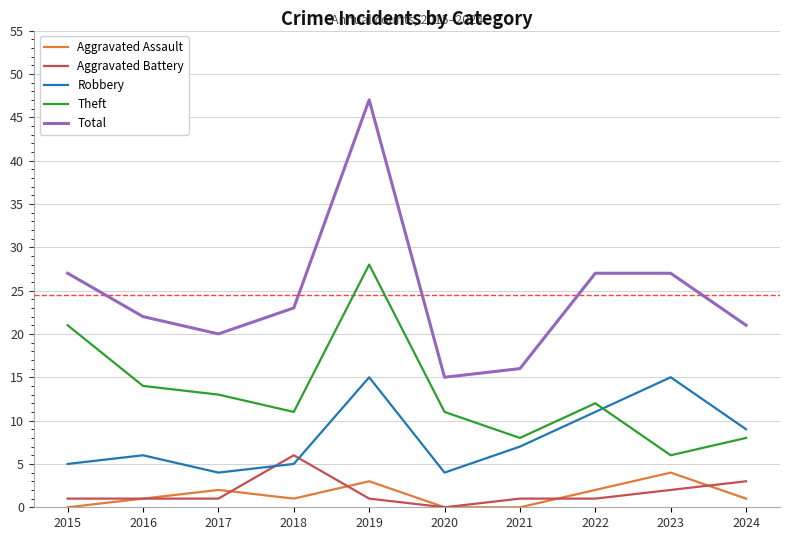

Does the chart have visible grid lines?

Yes